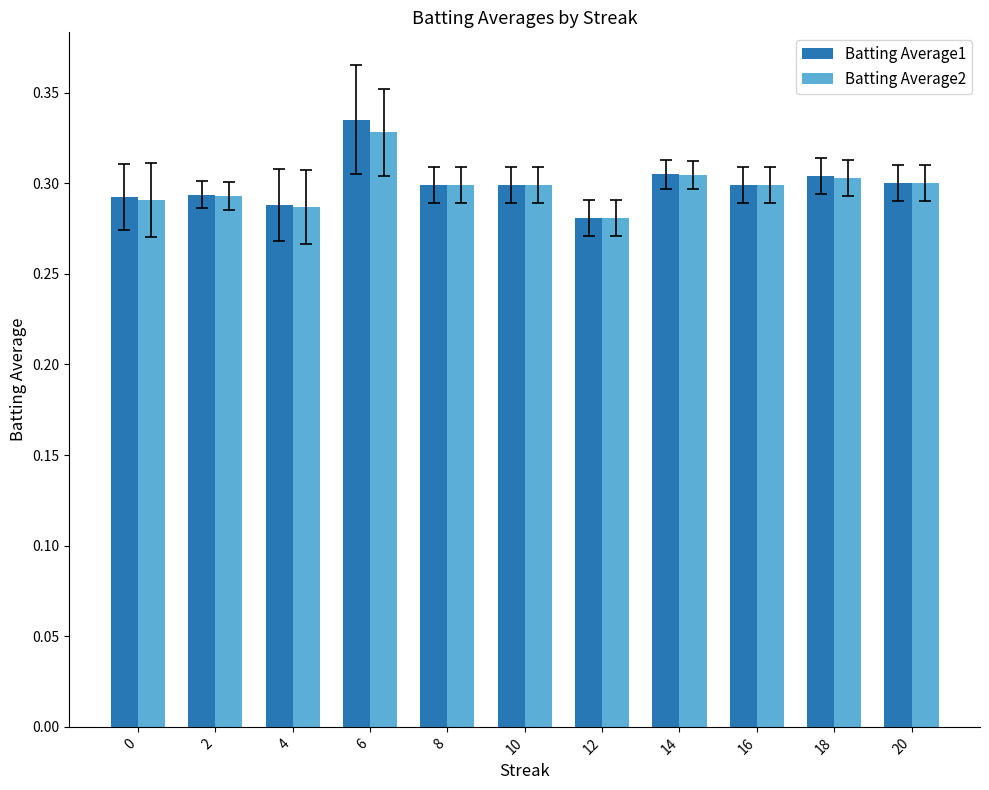

Which series has the largest range (max minus min)?

Batting Average1